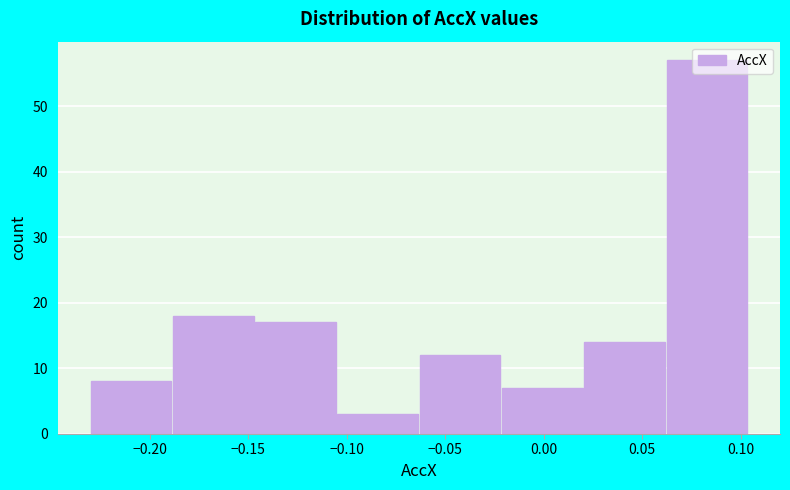

Reading left to right, transcribe this chart: for each bar, give the range it covers on the x-axis and its height. Neither the bar edges nor the heights are printed on the chart, so give them approximately, as read against the axes.

-0.230 to -0.190: 8
-0.190 to -0.145: 18
-0.145 to -0.105: 17
-0.105 to -0.065: 3
-0.065 to -0.020: 12
-0.020 to 0.020: 7
0.020 to 0.060: 14
0.060 to 0.105: 57